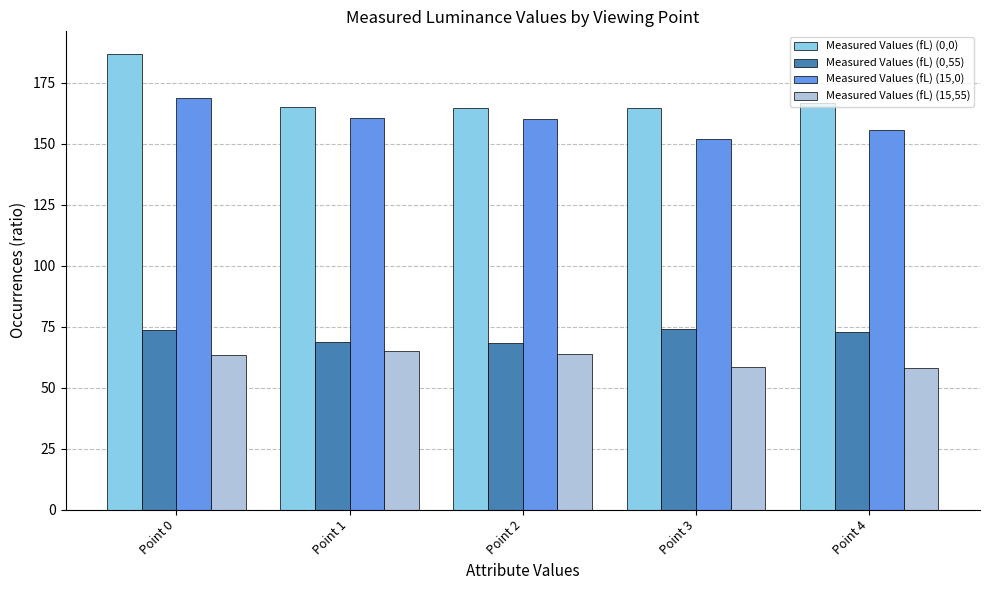

True or false: Measured Values (fL) (0,0) has a value of 314.7 at Point 0.

False